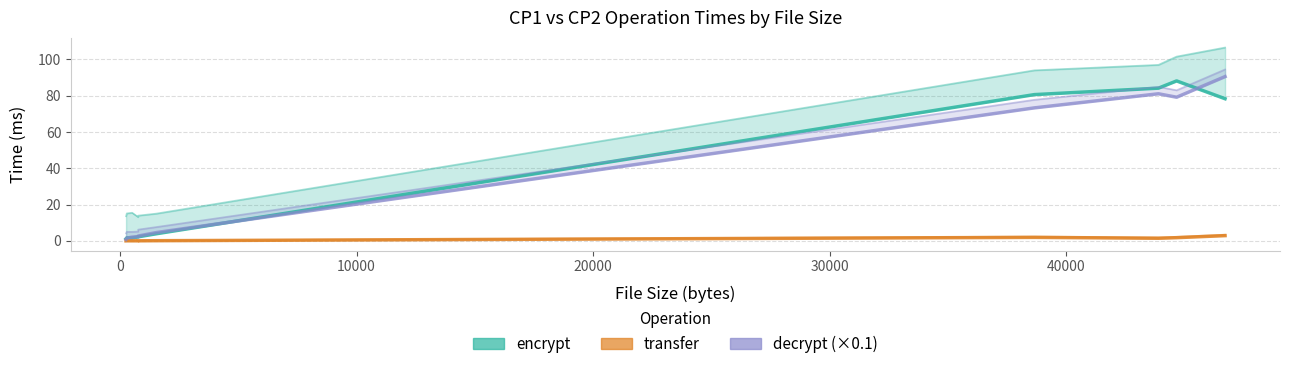

Is it true that transfer (CP1) equals 0.1 at 0?

True